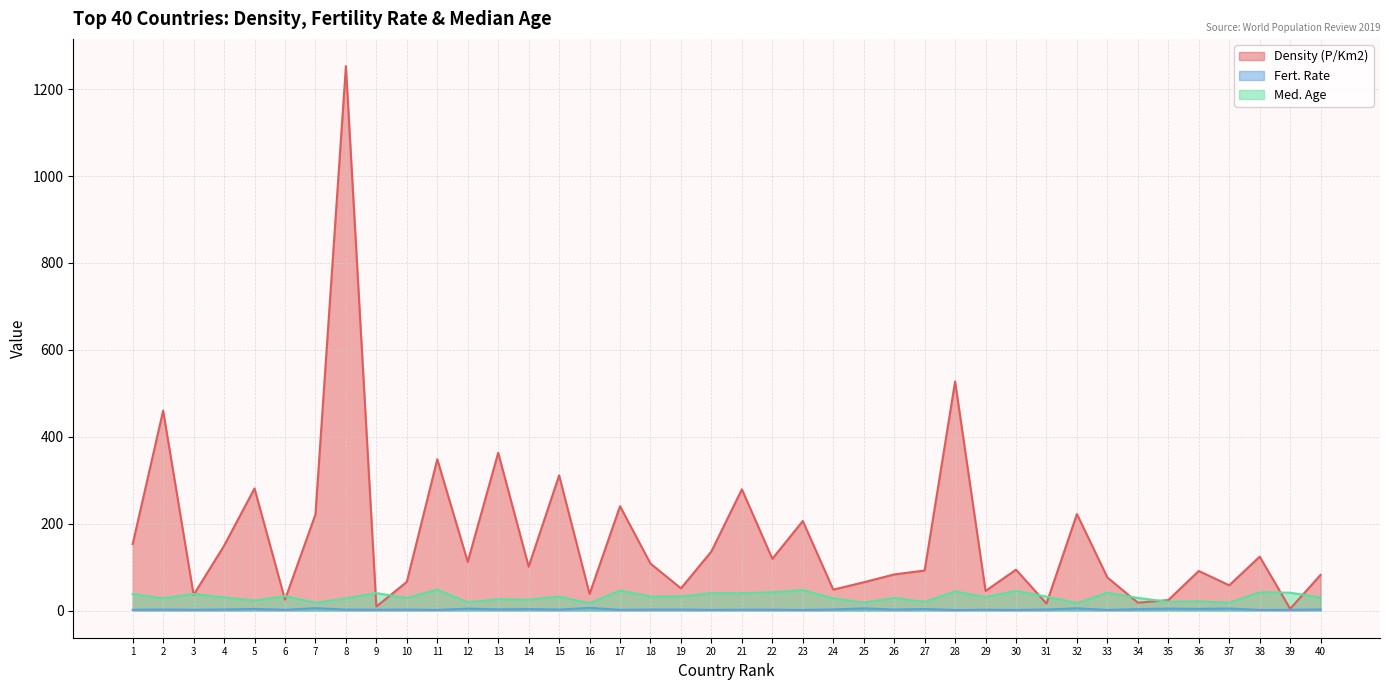

What is the spread (max minus min) of values at 14?

97.7